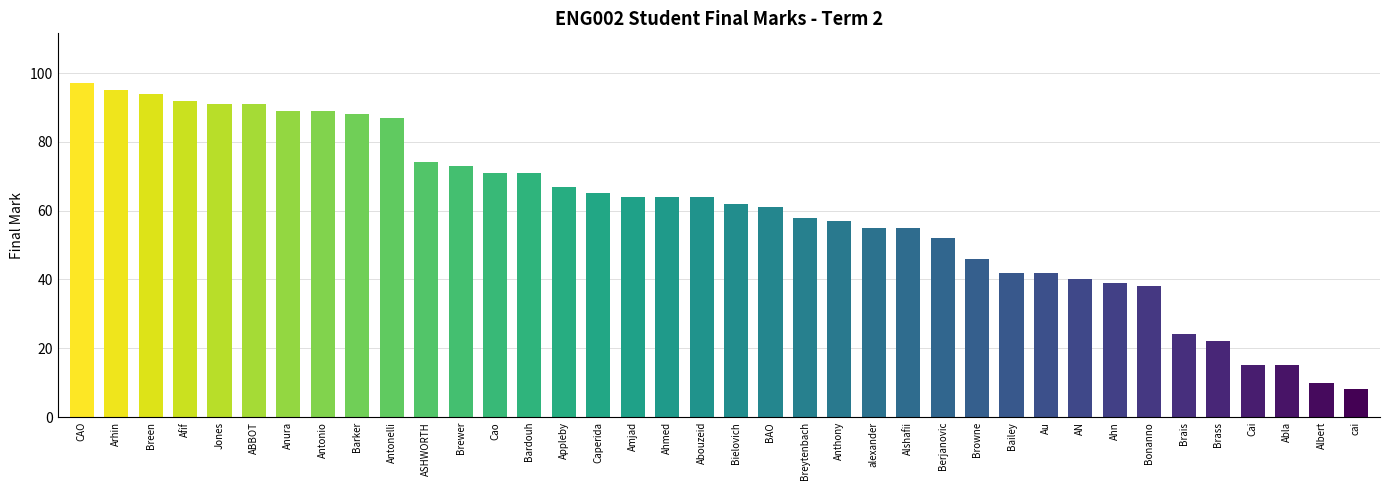

The value at Abouzeid is 99. True or false?

False